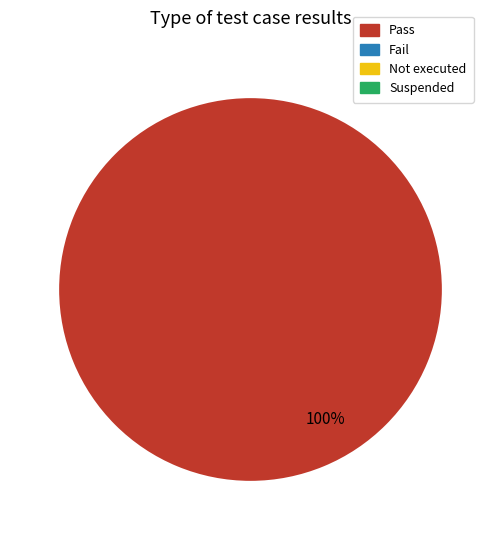

Is there any slice that represents more than half of the pie?

Yes